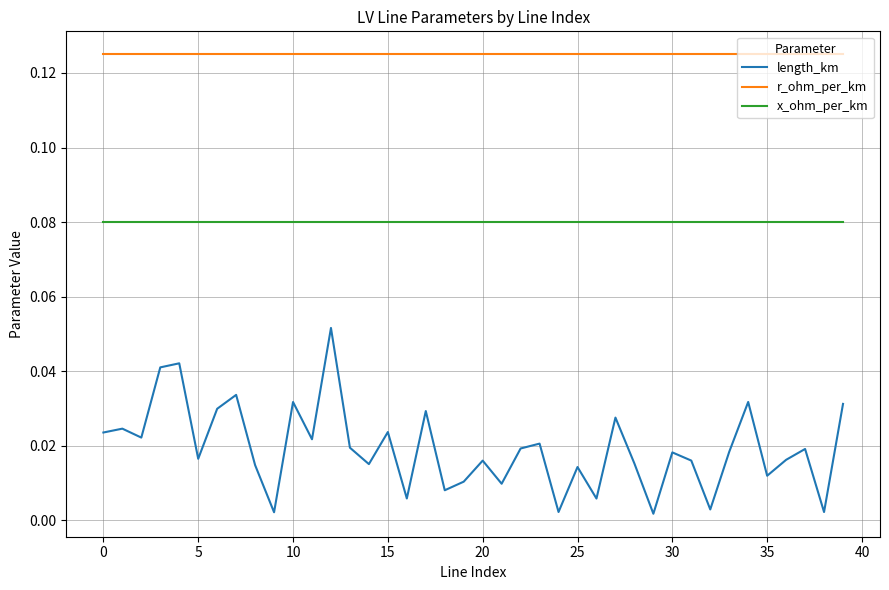

Which series has the largest total across all categories?

r_ohm_per_km